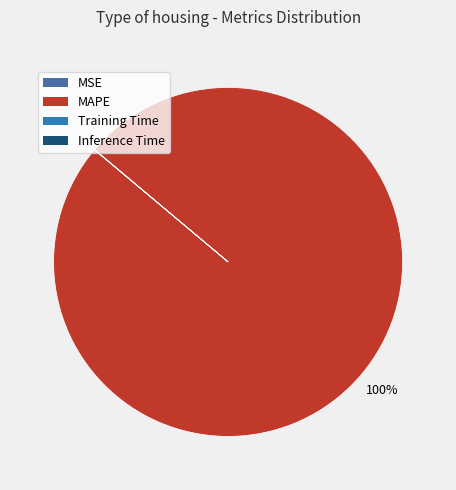

Is there a majority slice in this chart?

Yes